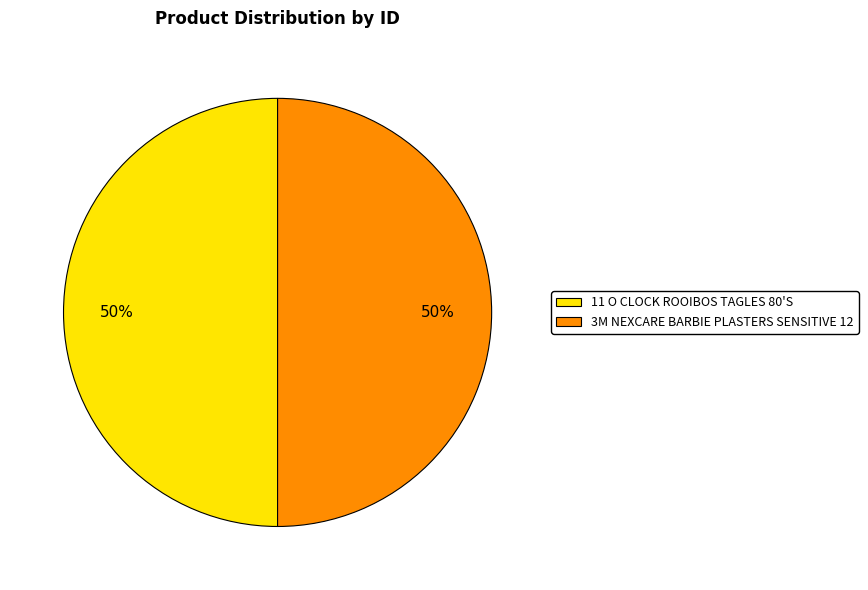

What percentage is the 3M NEXCARE BARBIE PLASTERS SENSITIVE 12 slice, to the nearest percent?

50%